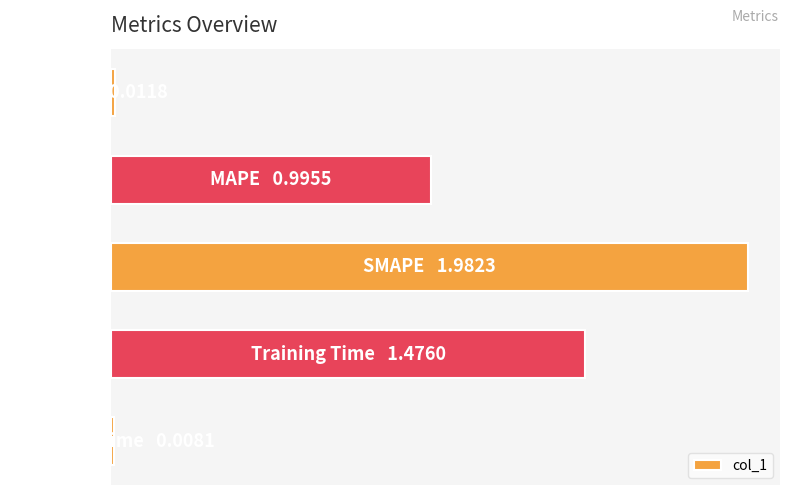

Rank the categories by value from lowest to highest.

4, 0, 1, 3, 2